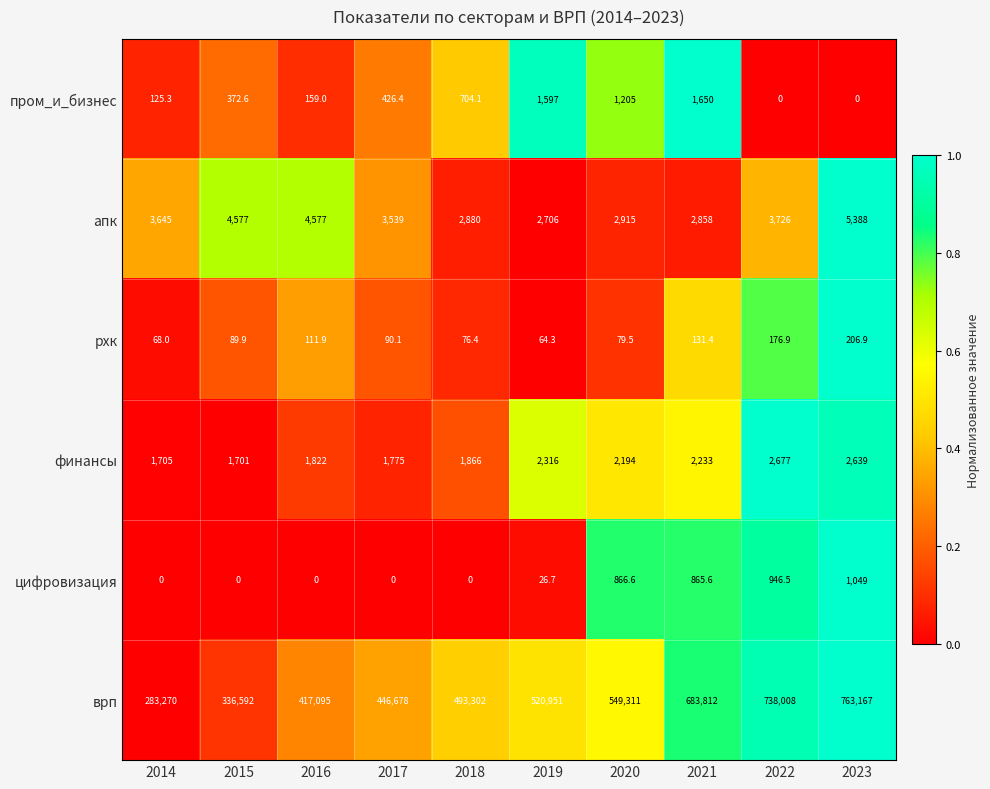

Rank the series at 2018 from highest to lowest value.

врп, апк, финансы, пром_и_бизнес, рхк, цифровизация